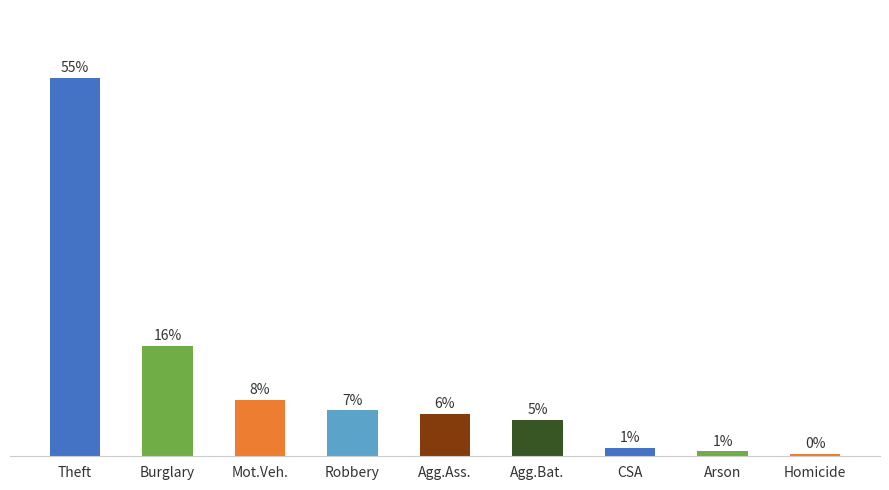

Is it true that the value at Mot.Veh. is 14.0?

False